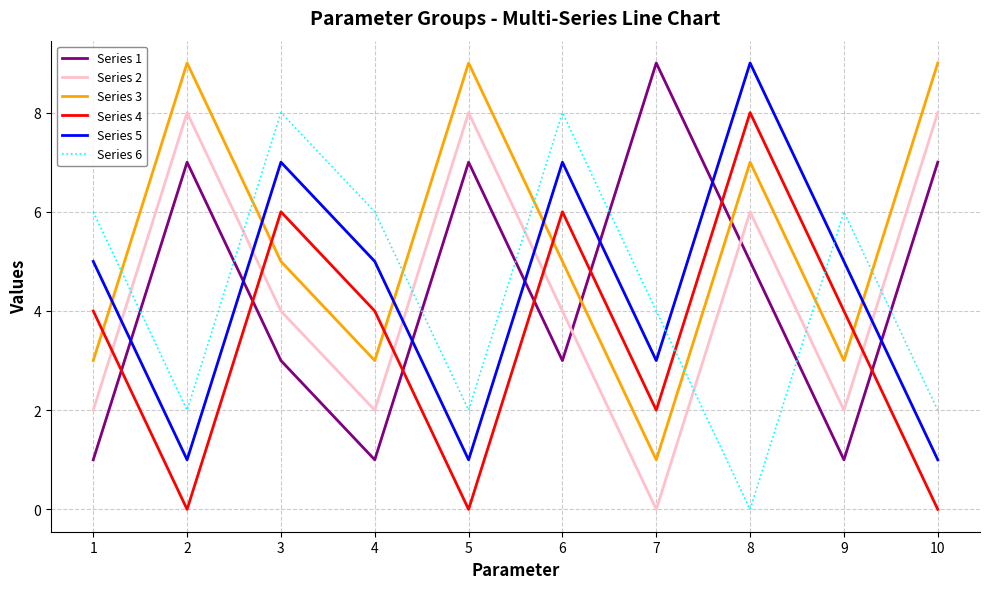

How many lines are shown in the chart?

6